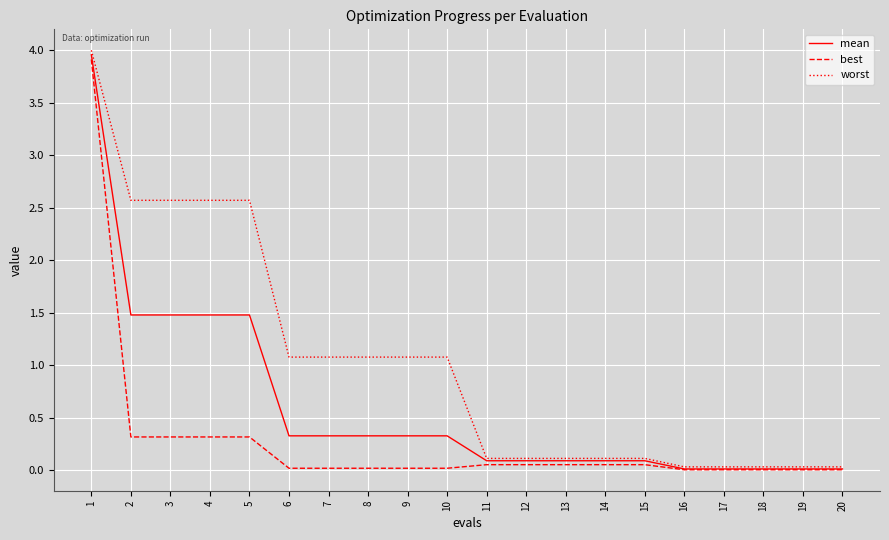

At which category is the sum across all series the highest?

1